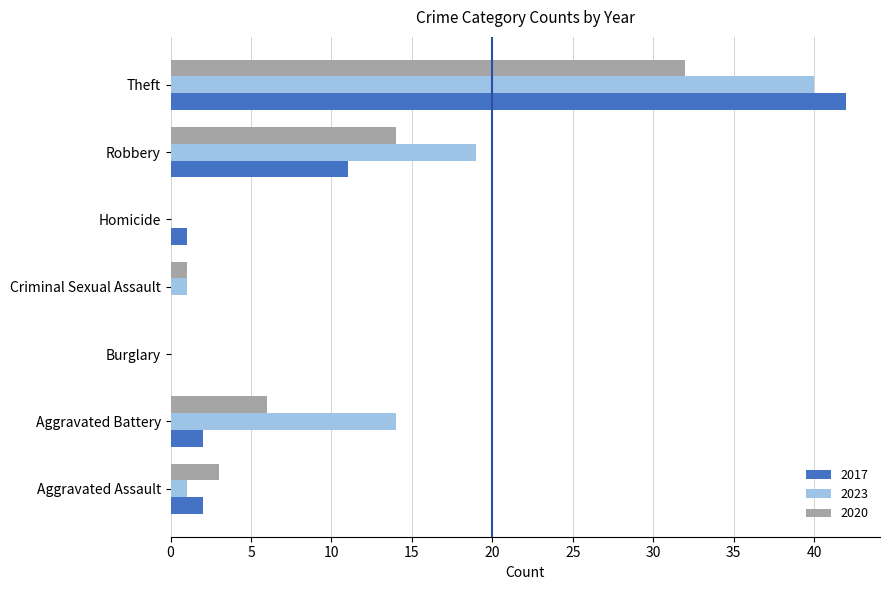

The 2020 series shows 1 at Criminal Sexual Assault. True or false?

True